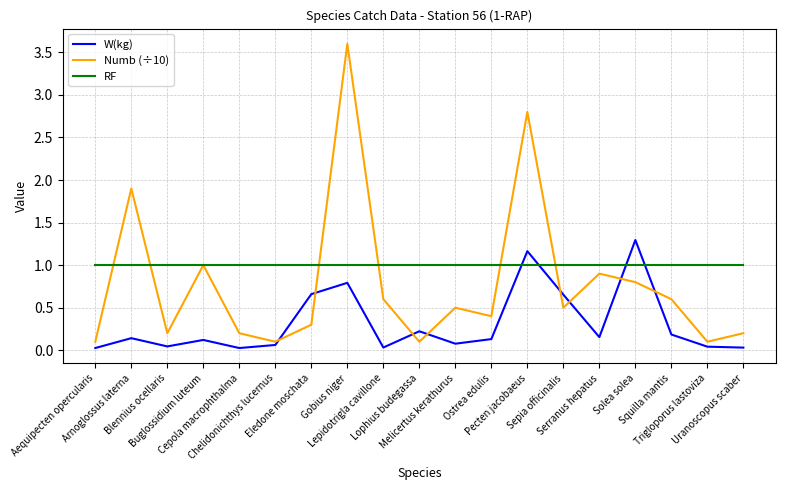

At which category is the sum across all series the highest?

Gobius niger